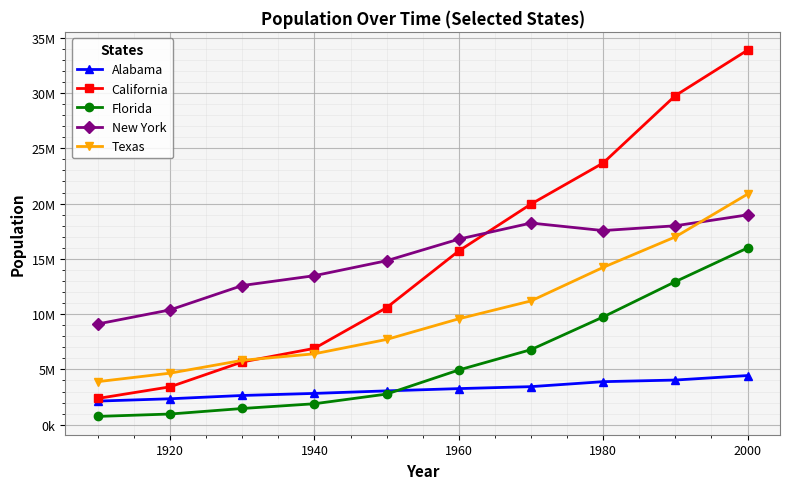

What is the greatest value displayed?

33871648